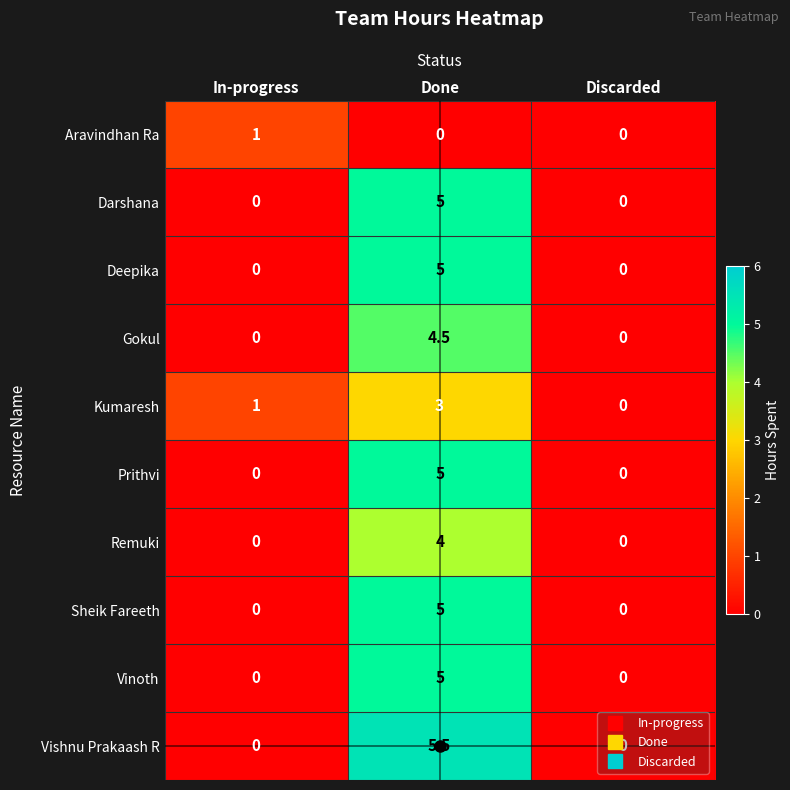

At how many categories does at least one series exceed 2?

1